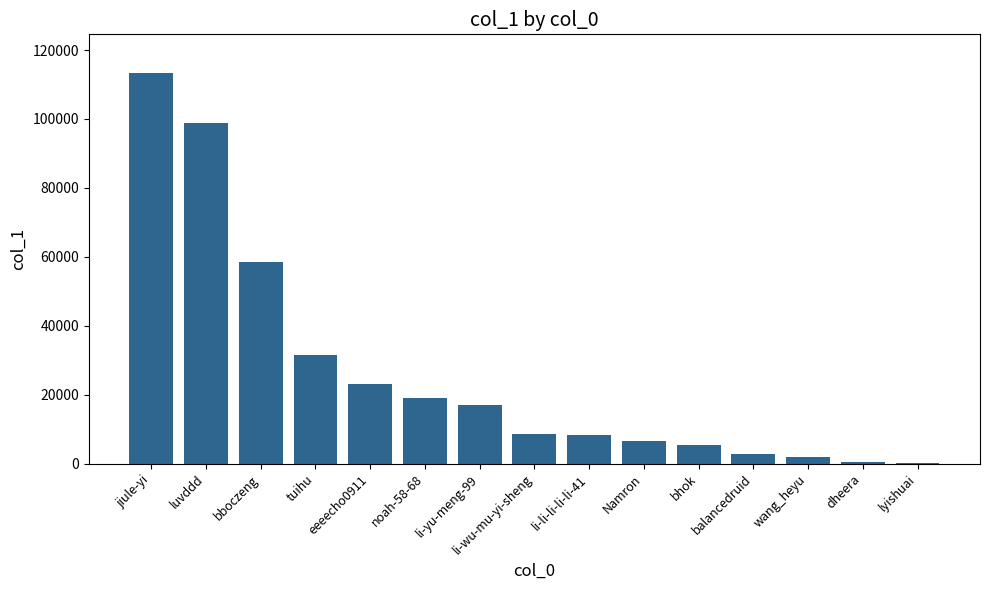

The chart shows a value of 14565 at li-wu-mu-yi-sheng. True or false?

False